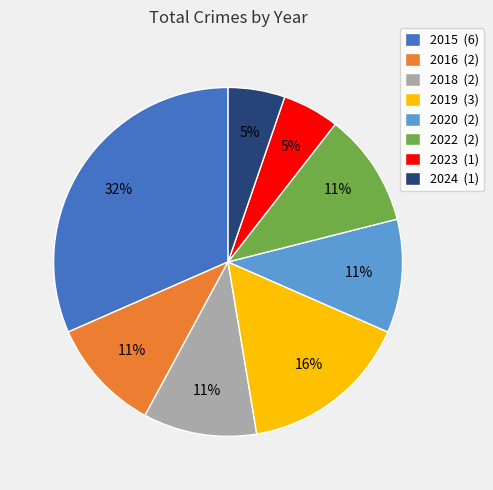

Is there any slice that represents more than half of the pie?

No